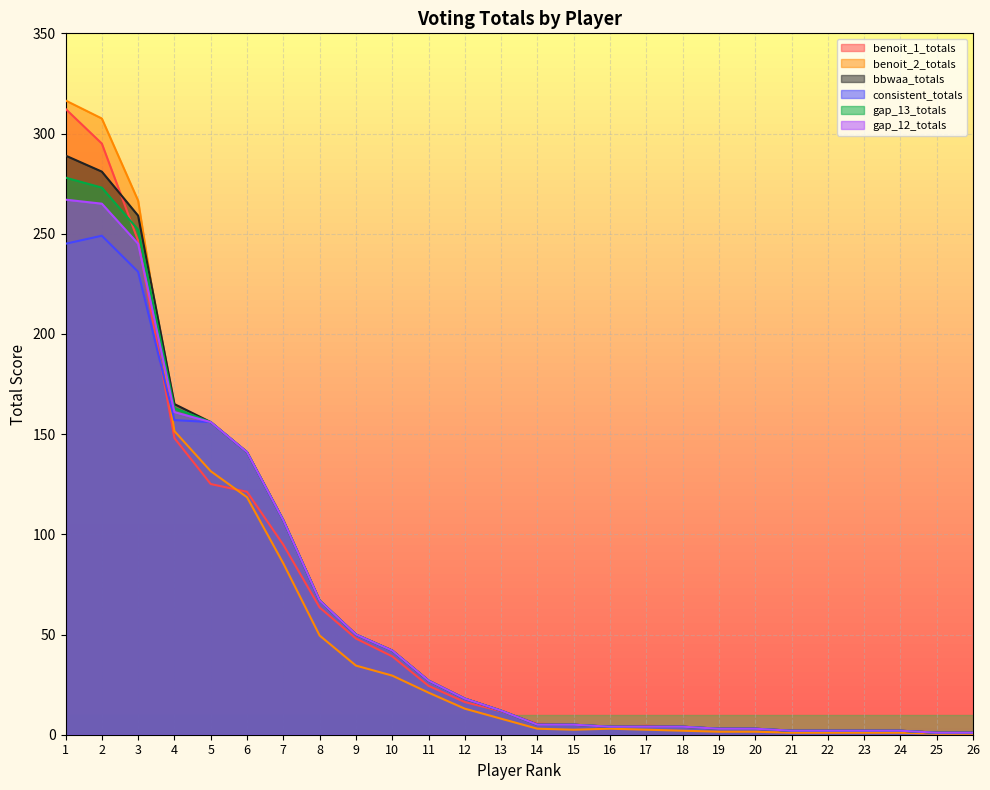

The benoit_1_totals series shows 2.0 at 24. True or false?

True